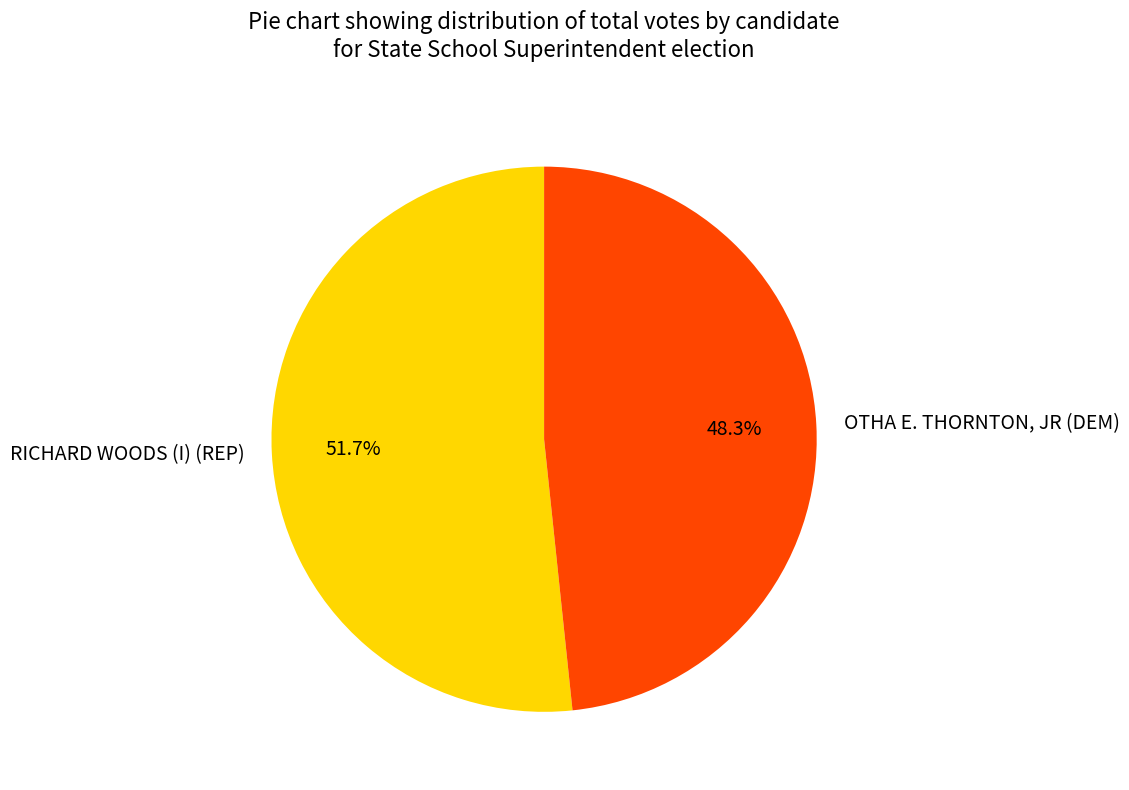

Rank the categories by value from lowest to highest.

OTHA E. THORNTON, JR (DEM), RICHARD WOODS (I) (REP)